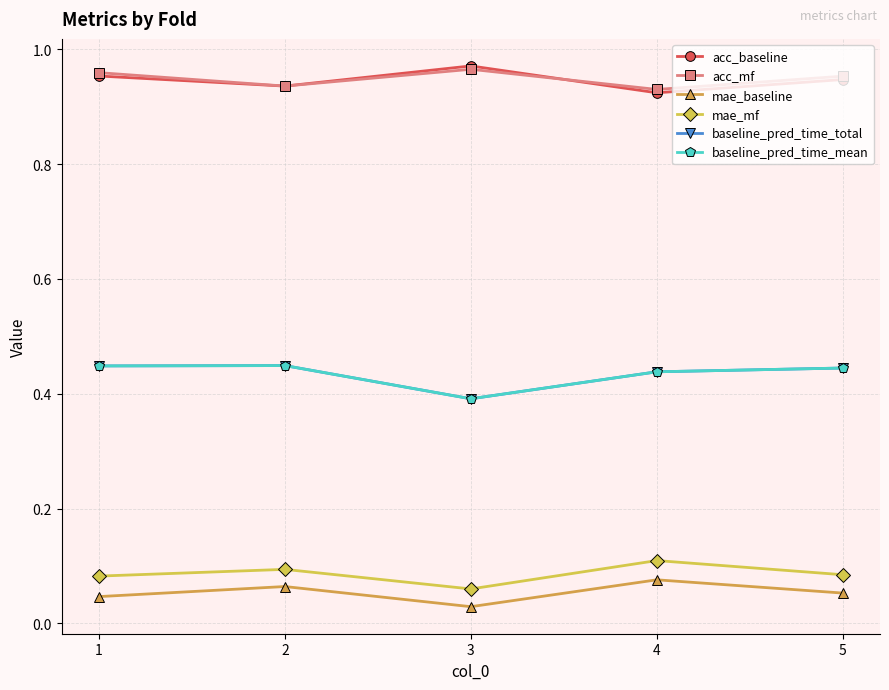

Is it true that mae_baseline equals 0.0 at 3?

False